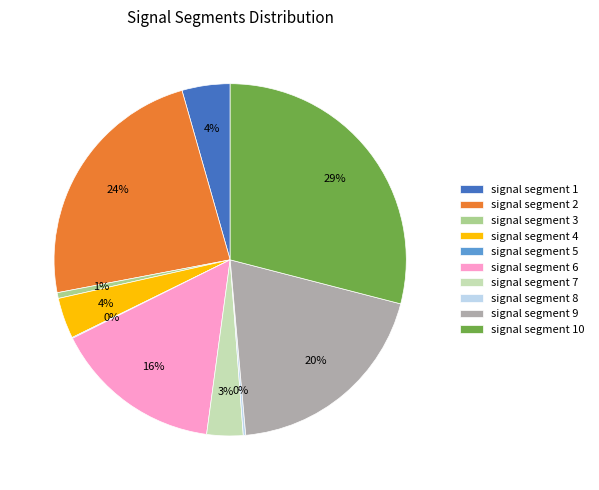

Is it true that signal segment 3 is 11% of the pie?

False